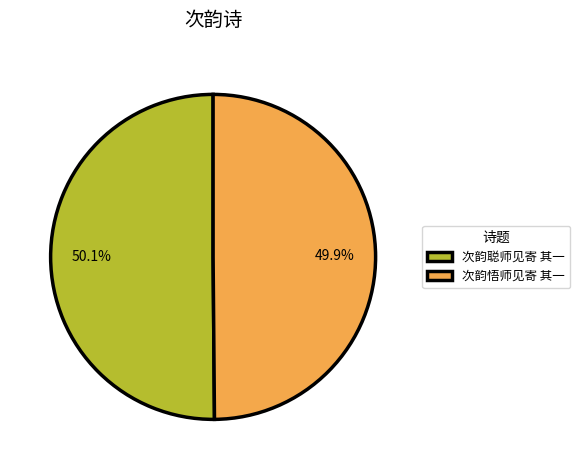

Is it true that 次韵悟师见寄 其一 is 50% of the pie?

True